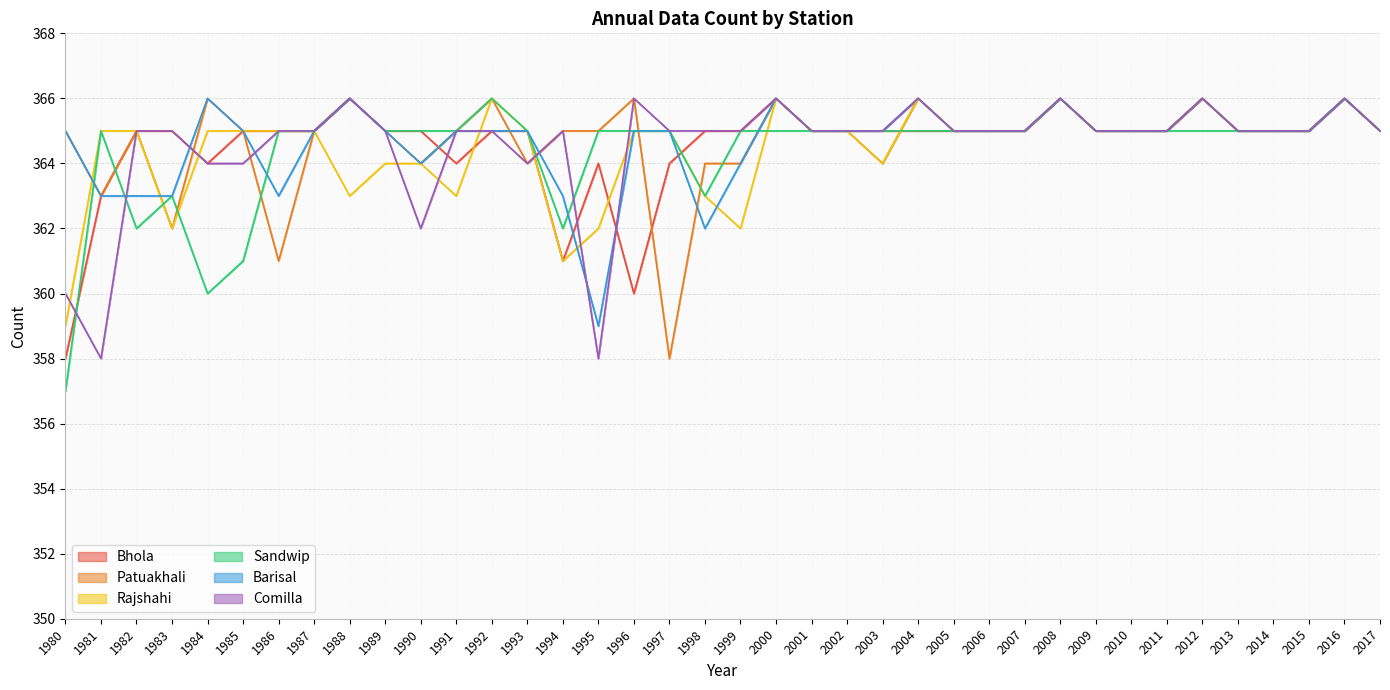

Reading right to left, what are all the values shown in this chart?

Bhola: 2017=365	2016=366	2015=365	2014=365	2013=365	2012=366	2011=365	2010=365	2009=365	2008=366	2007=365	2006=365	2005=365	2004=365	2003=365	2002=365	2001=365	2000=366	1999=365	1998=365	1997=364	1996=360	1995=364	1994=361	1993=365	1992=365	1991=364	1990=365	1989=365	1988=366	1987=365	1986=365	1985=365	1984=364	1983=365	1982=365	1981=363	1980=358
Patuakhali: 2017=365	2016=366	2015=365	2014=365	2013=365	2012=366	2011=365	2010=365	2009=365	2008=366	2007=365	2006=365	2005=365	2004=366	2003=364	2002=365	2001=365	2000=366	1999=364	1998=364	1997=358	1996=366	1995=365	1994=365	1993=364	1992=366	1991=365	1990=364	1989=365	1988=366	1987=365	1986=361	1985=365	1984=366	1983=362	1982=365	1981=363	1980=365
Rajshahi: 2017=365	2016=366	2015=365	2014=365	2013=365	2012=366	2011=365	2010=365	2009=365	2008=366	2007=365	2006=365	2005=365	2004=366	2003=364	2002=365	2001=365	2000=366	1999=362	1998=363	1997=365	1996=365	1995=362	1994=361	1993=365	1992=366	1991=363	1990=364	1989=364	1988=363	1987=365	1986=365	1985=365	1984=365	1983=362	1982=365	1981=365	1980=359
Sandwip: 2017=365	2016=366	2015=365	2014=365	2013=365	2012=365	2011=365	2010=365	2009=365	2008=366	2007=365	2006=365	2005=365	2004=365	2003=365	2002=365	2001=365	2000=365	1999=365	1998=363	1997=365	1996=365	1995=365	1994=362	1993=365	1992=366	1991=365	1990=365	1989=365	1988=366	1987=365	1986=365	1985=361	1984=360	1983=363	1982=362	1981=365	1980=357
Barisal: 2017=365	2016=366	2015=365	2014=365	2013=365	2012=366	2011=365	2010=365	2009=365	2008=366	2007=365	2006=365	2005=365	2004=366	2003=365	2002=365	2001=365	2000=366	1999=364	1998=362	1997=365	1996=365	1995=359	1994=363	1993=365	1992=365	1991=365	1990=364	1989=365	1988=366	1987=365	1986=363	1985=365	1984=366	1983=363	1982=363	1981=363	1980=365
Comilla: 2017=365	2016=366	2015=365	2014=365	2013=365	2012=366	2011=365	2010=365	2009=365	2008=366	2007=365	2006=365	2005=365	2004=366	2003=365	2002=365	2001=365	2000=366	1999=365	1998=365	1997=365	1996=366	1995=358	1994=365	1993=364	1992=365	1991=365	1990=362	1989=365	1988=366	1987=365	1986=365	1985=364	1984=364	1983=365	1982=365	1981=358	1980=360